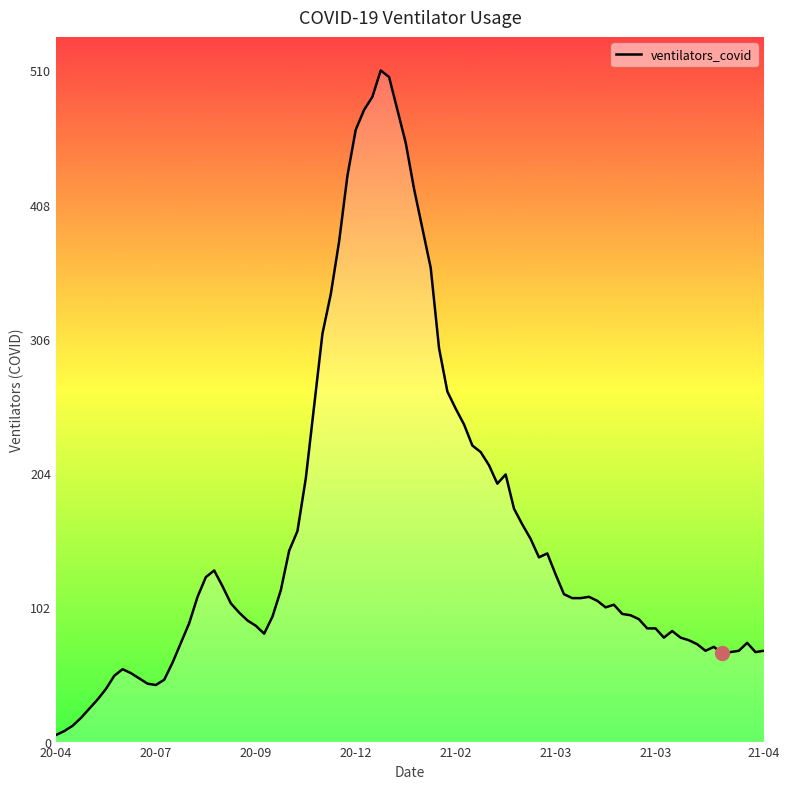

What is the difference between the maximum and minimum values?

505